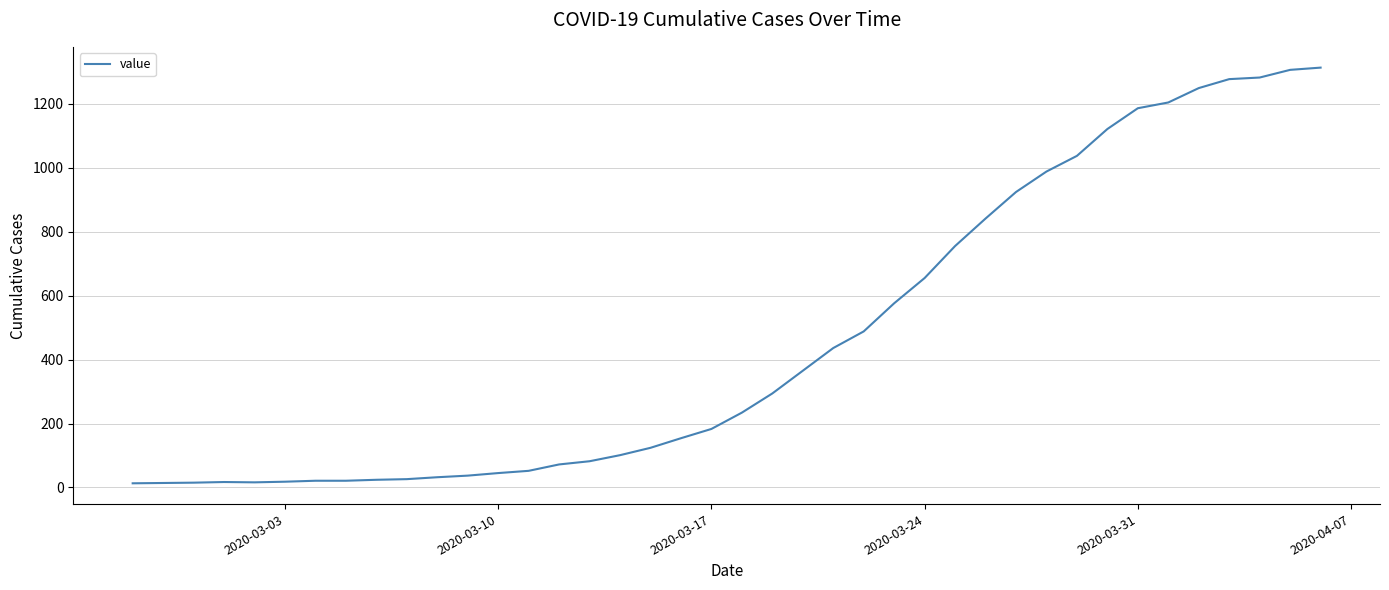

How many values are below 234?

20